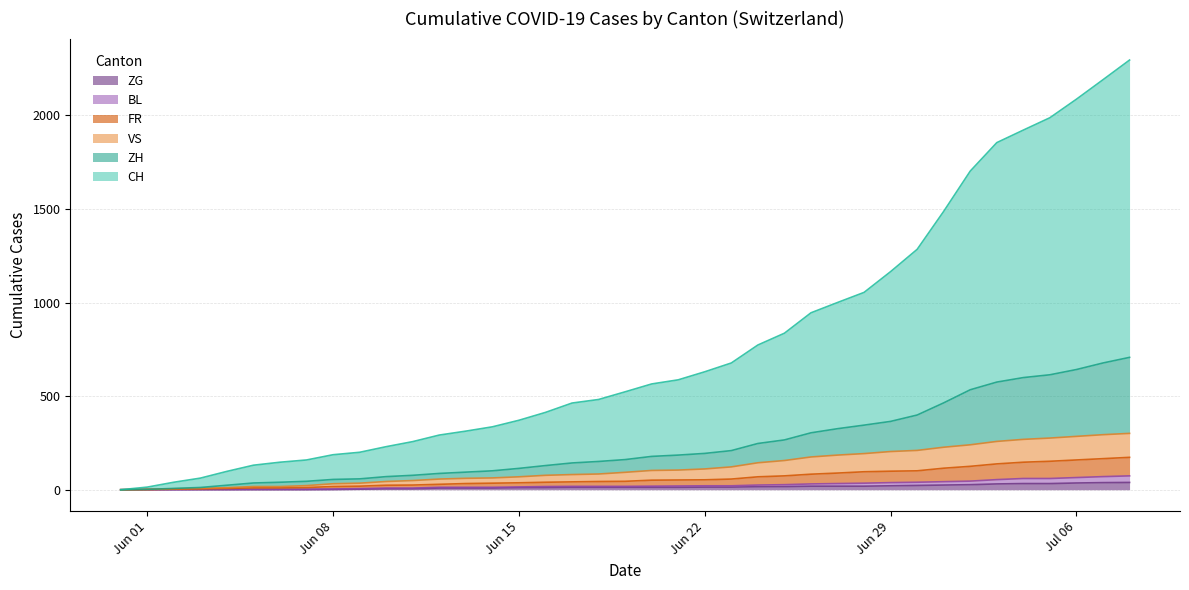

True or false: VS and CH intersect in this chart.

False